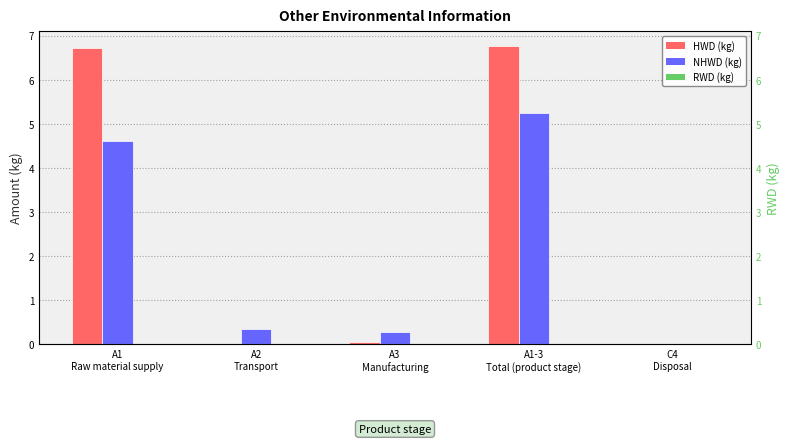

At how many categories does at least one series exceed 3?

2